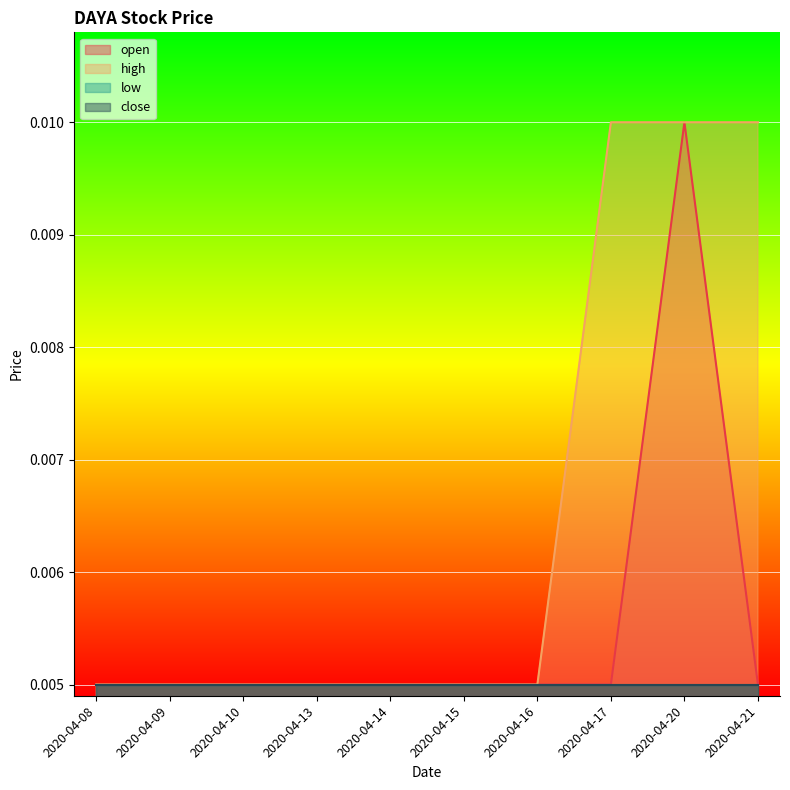

The value of open at 2020-04-20 is 0.0. True or false?

True